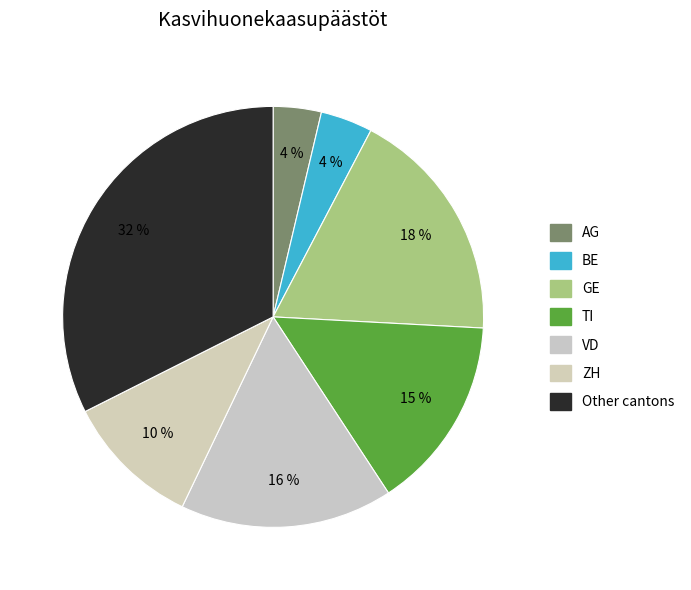

What percentage do VD and Other together represent?

48.8%